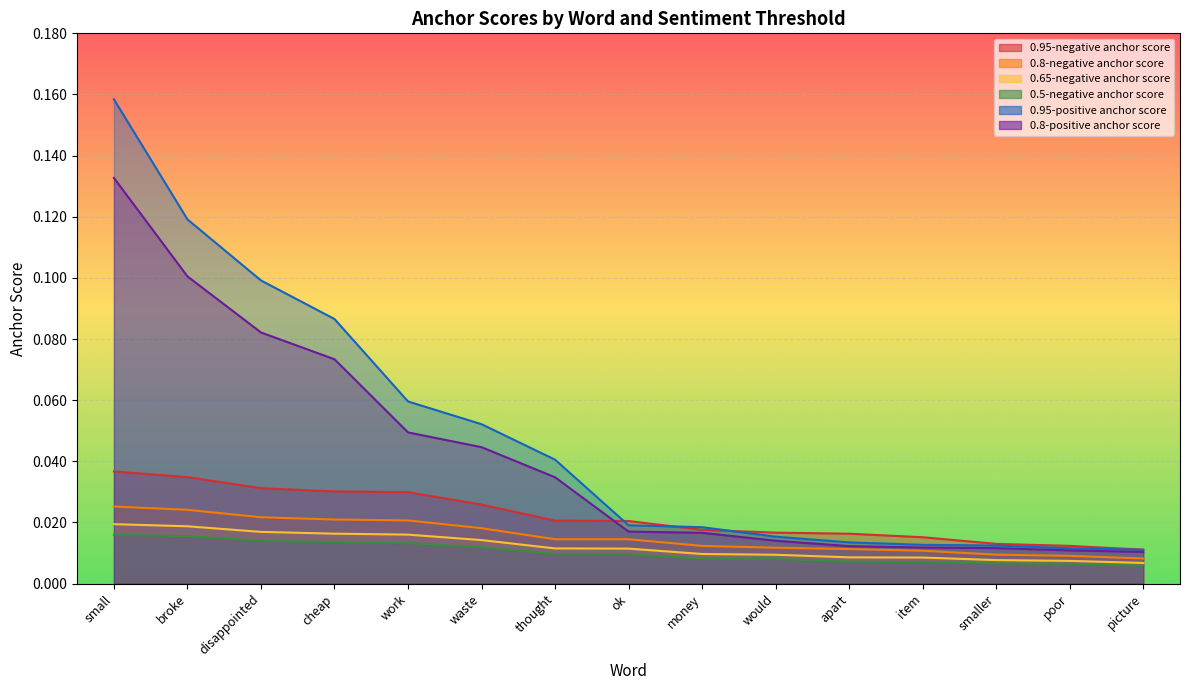

Reading left to right, what are all the values shown in this chart?

0.95-negative anchor score: small=0.0	broke=0.0	disappointed=0.0	cheap=0.0	work=0.0	waste=0.0	thought=0.0	ok=0.0	money=0.0	would=0.0	apart=0.0	item=0.0	smaller=0.0	poor=0.0	picture=0.0
0.8-negative anchor score: small=0.0	broke=0.0	disappointed=0.0	cheap=0.0	work=0.0	waste=0.0	thought=0.0	ok=0.0	money=0.0	would=0.0	apart=0.0	item=0.0	smaller=0.0	poor=0.0	picture=0.0
0.65-negative anchor score: small=0.0	broke=0.0	disappointed=0.0	cheap=0.0	work=0.0	waste=0.0	thought=0.0	ok=0.0	money=0.0	would=0.0	apart=0.0	item=0.0	smaller=0.0	poor=0.0	picture=0.0
0.5-negative anchor score: small=0.0	broke=0.0	disappointed=0.0	cheap=0.0	work=0.0	waste=0.0	thought=0.0	ok=0.0	money=0.0	would=0.0	apart=0.0	item=0.0	smaller=0.0	poor=0.0	picture=0.0
0.95-positive anchor score: small=0.2	broke=0.1	disappointed=0.1	cheap=0.1	work=0.1	waste=0.1	thought=0.0	ok=0.0	money=0.0	would=0.0	apart=0.0	item=0.0	smaller=0.0	poor=0.0	picture=0.0
0.8-positive anchor score: small=0.1	broke=0.1	disappointed=0.1	cheap=0.1	work=0.0	waste=0.0	thought=0.0	ok=0.0	money=0.0	would=0.0	apart=0.0	item=0.0	smaller=0.0	poor=0.0	picture=0.0